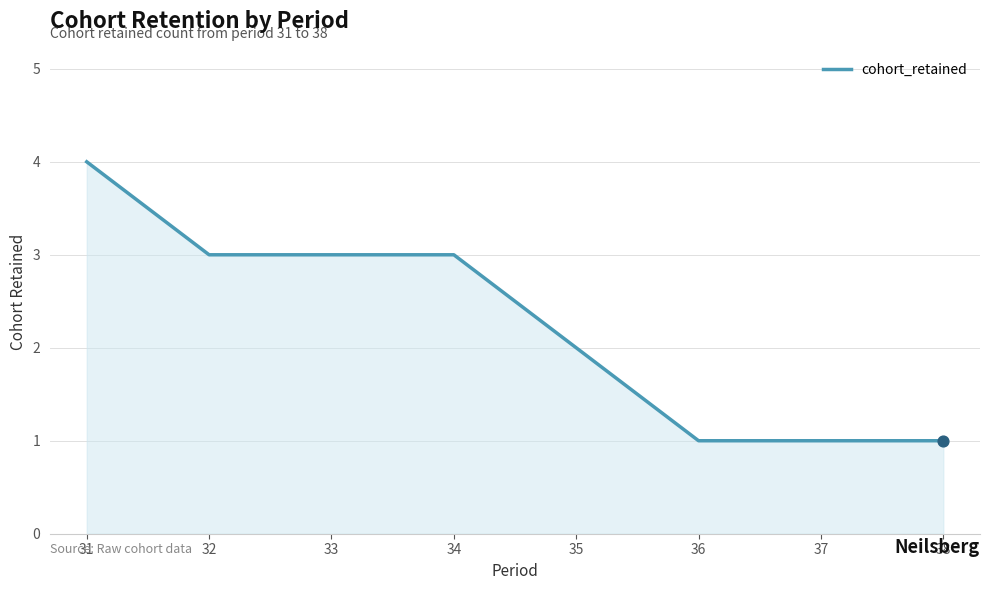

What is the change in value from 31 to 37?

-3